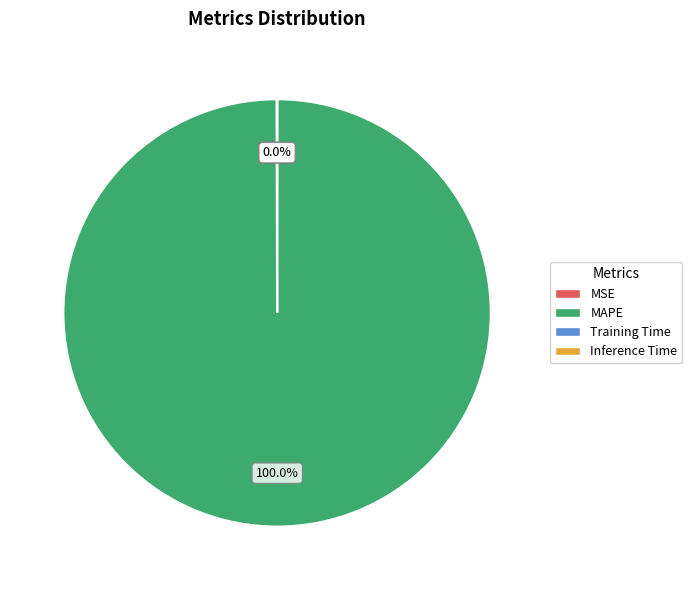

Is there a majority slice in this chart?

Yes